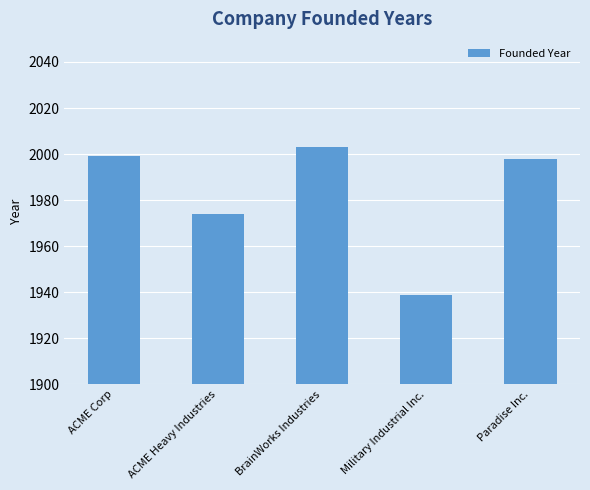

Where is the data nearest to the value 1971?

ACME Heavy Industries